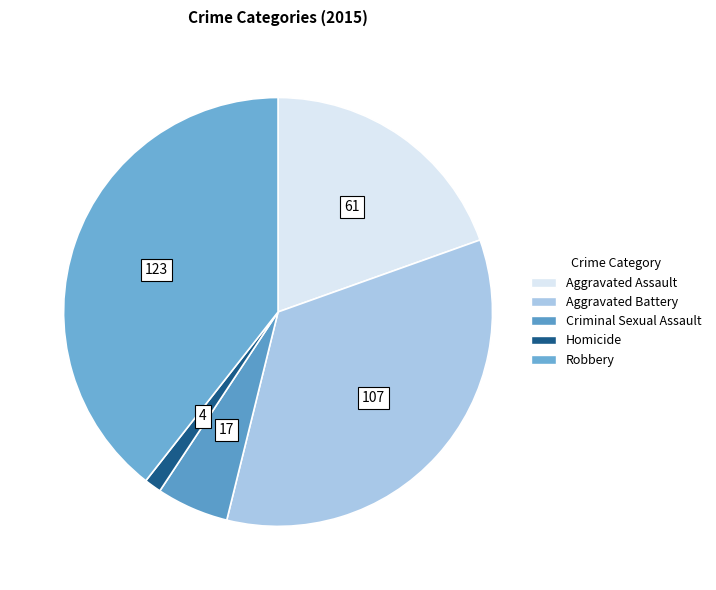

What percentage is the Robbery slice, to the nearest percent?

39%